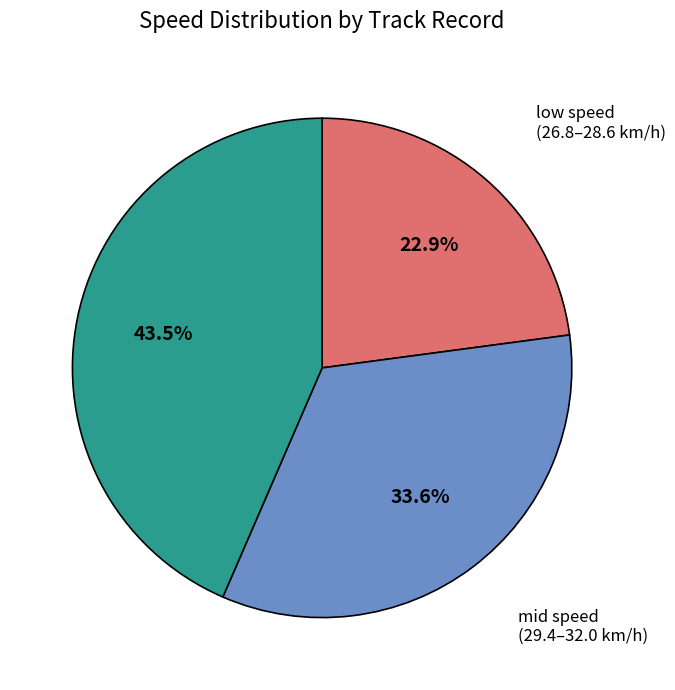

Rank the categories by value from lowest to highest.

low speed (26.8–28.6 km/h), mid speed (29.4–32.0 km/h), high speed (34.4–43.9 km/h)